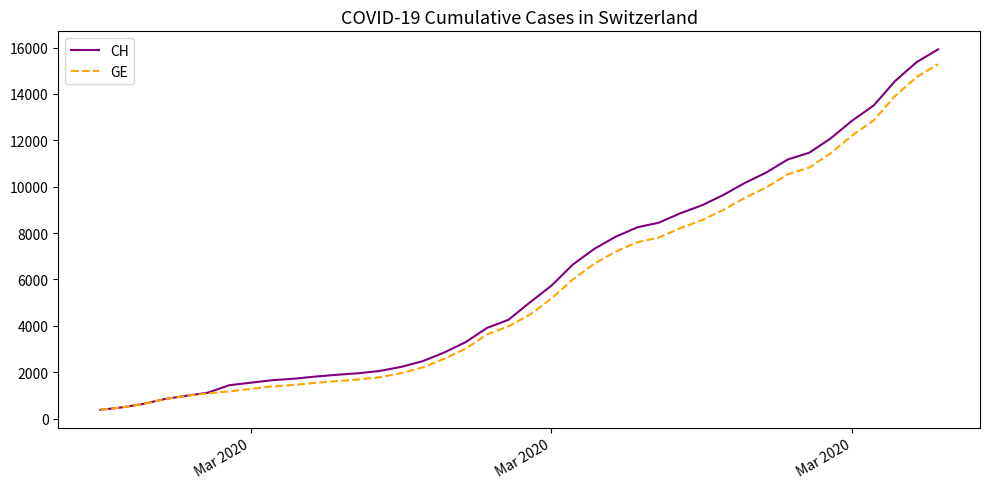

What is the greatest value displayed?

15926